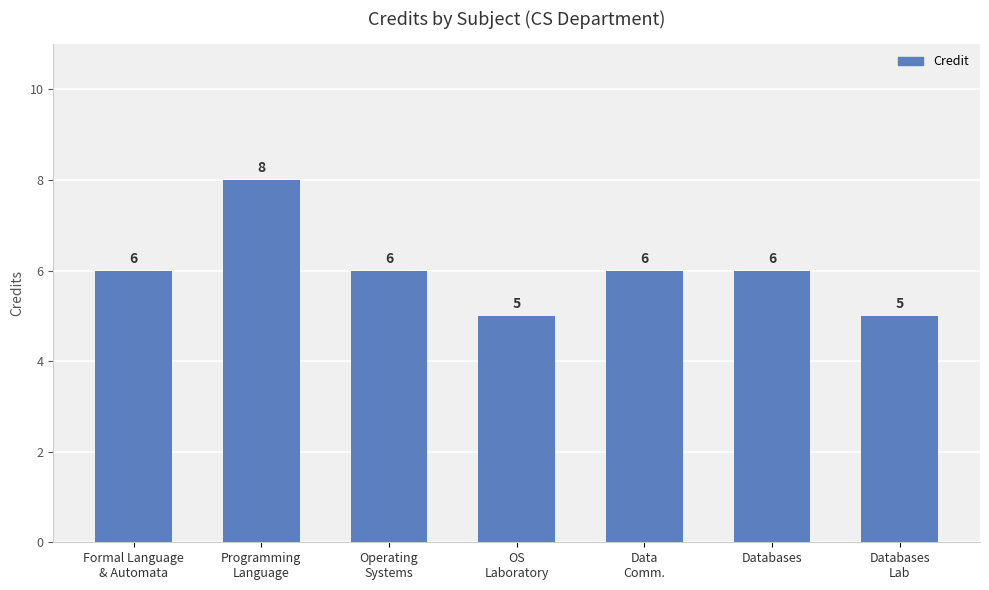

What is the minimum value shown in the chart?

5